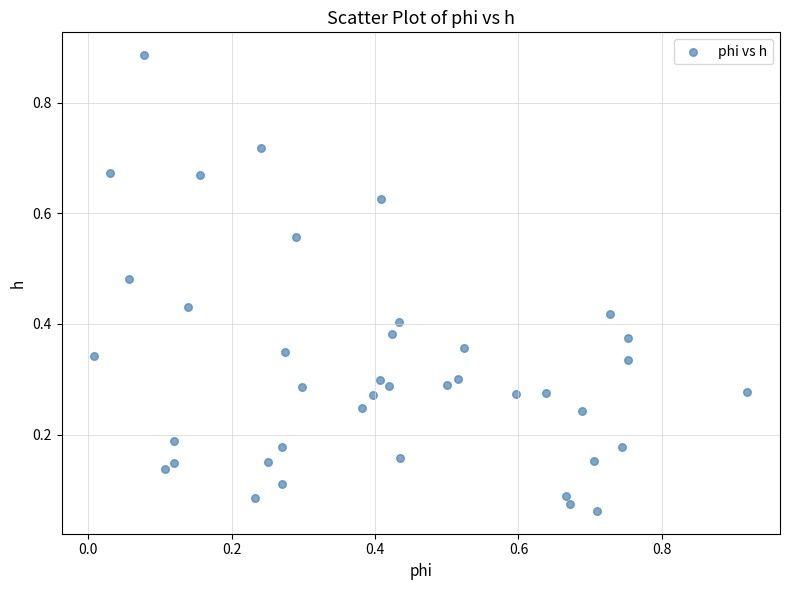

What is the range of Y values (max minus min)?

0.8